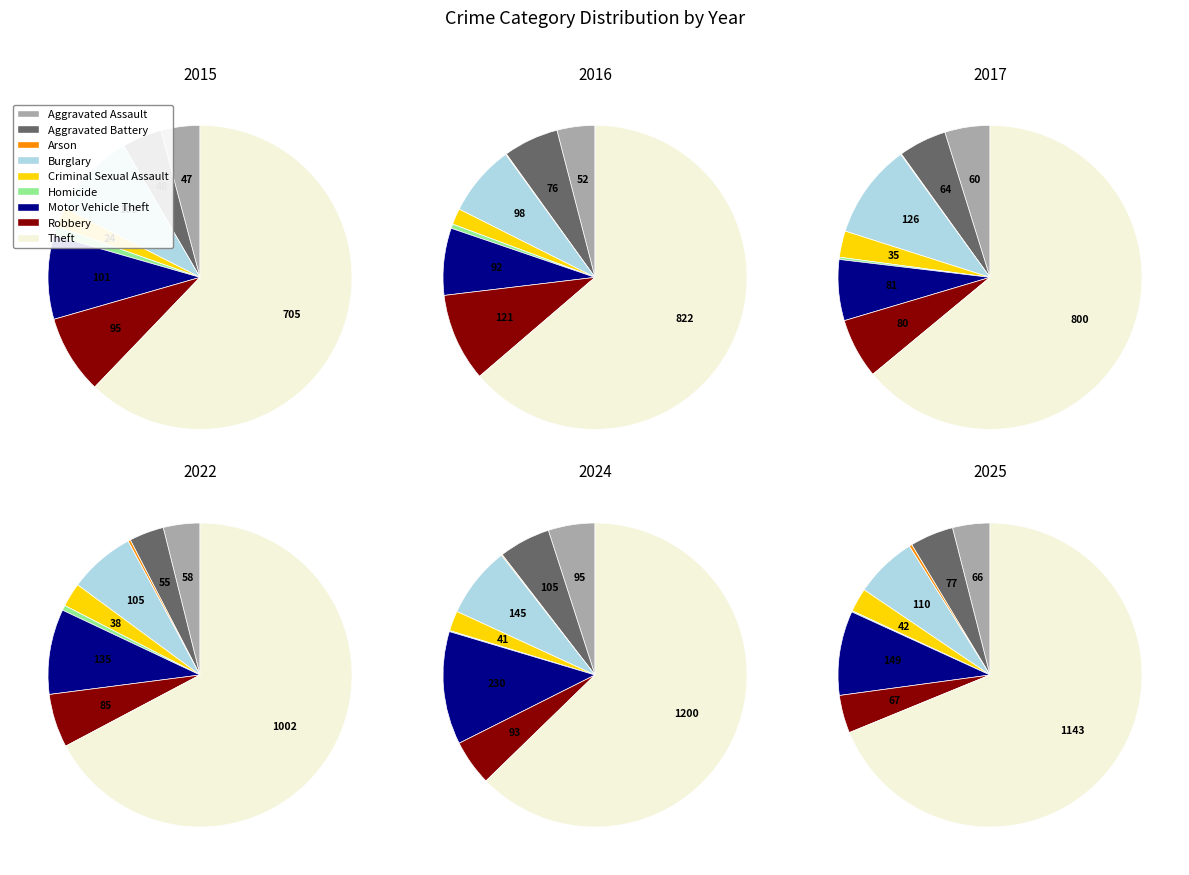

What is the smallest slice in the pie chart?

Arson